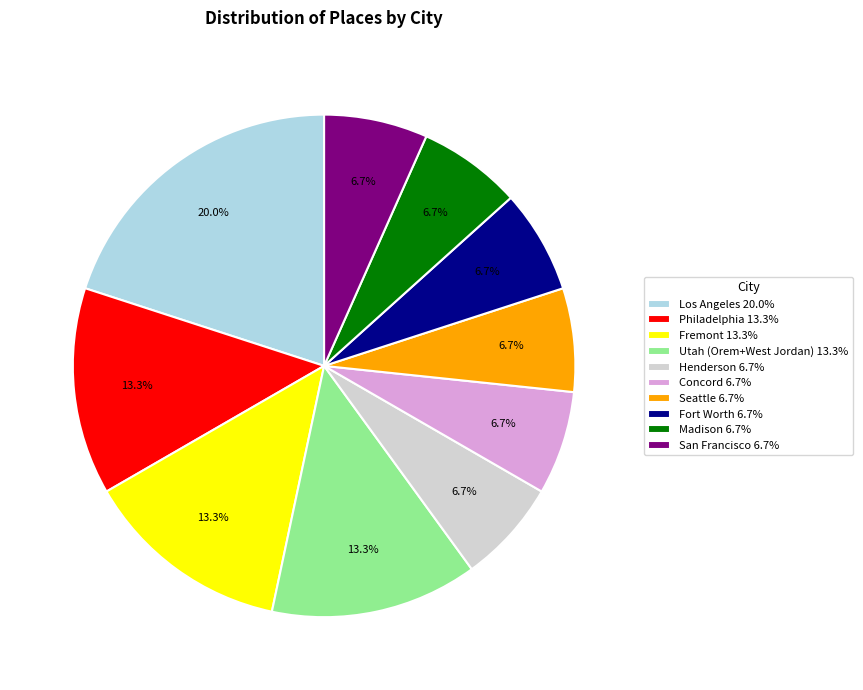

How many slices are in this pie chart?

10